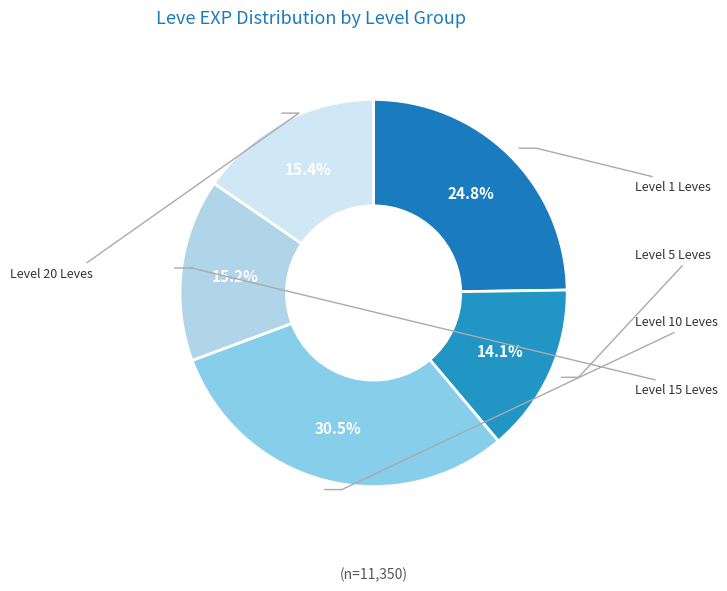

Count the number of slices in the pie.

5